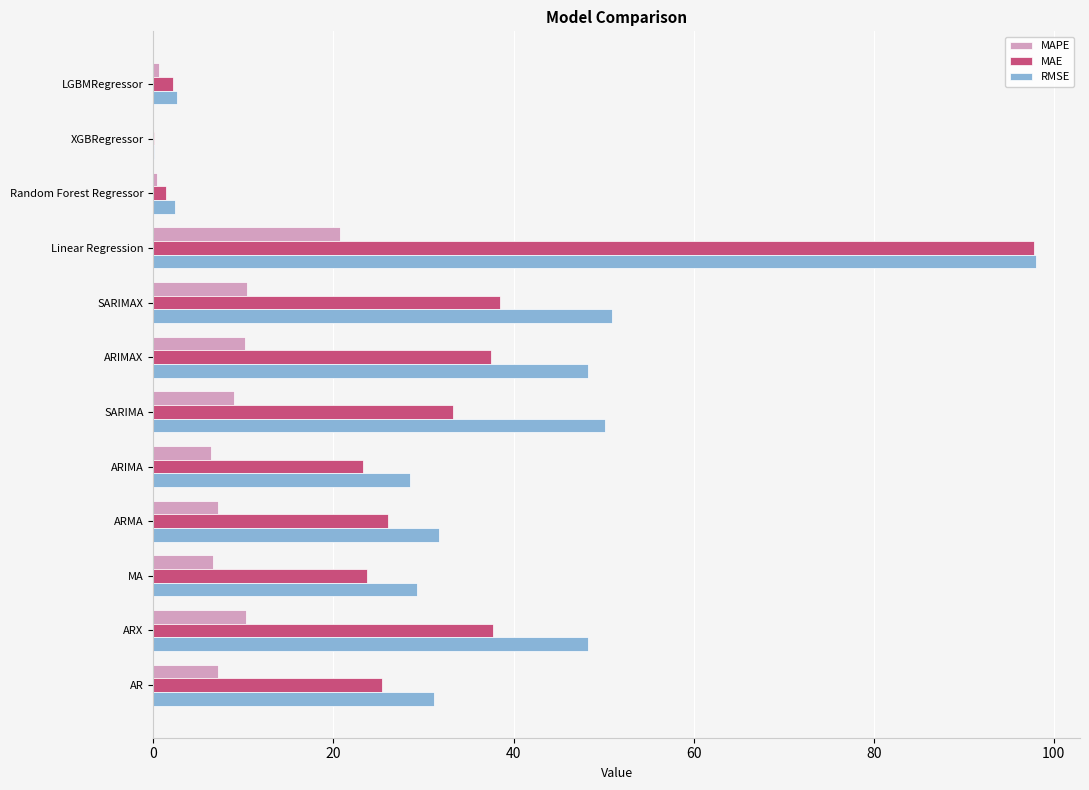

Is the value of MAPE at MA greater than the value of RMSE at ARX?

No